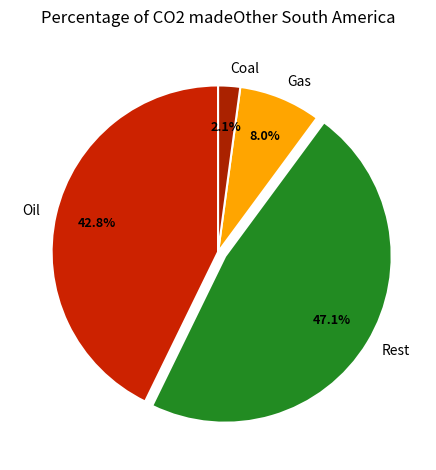

Rank the categories by value from lowest to highest.

Coal, Gas, Oil, Rest